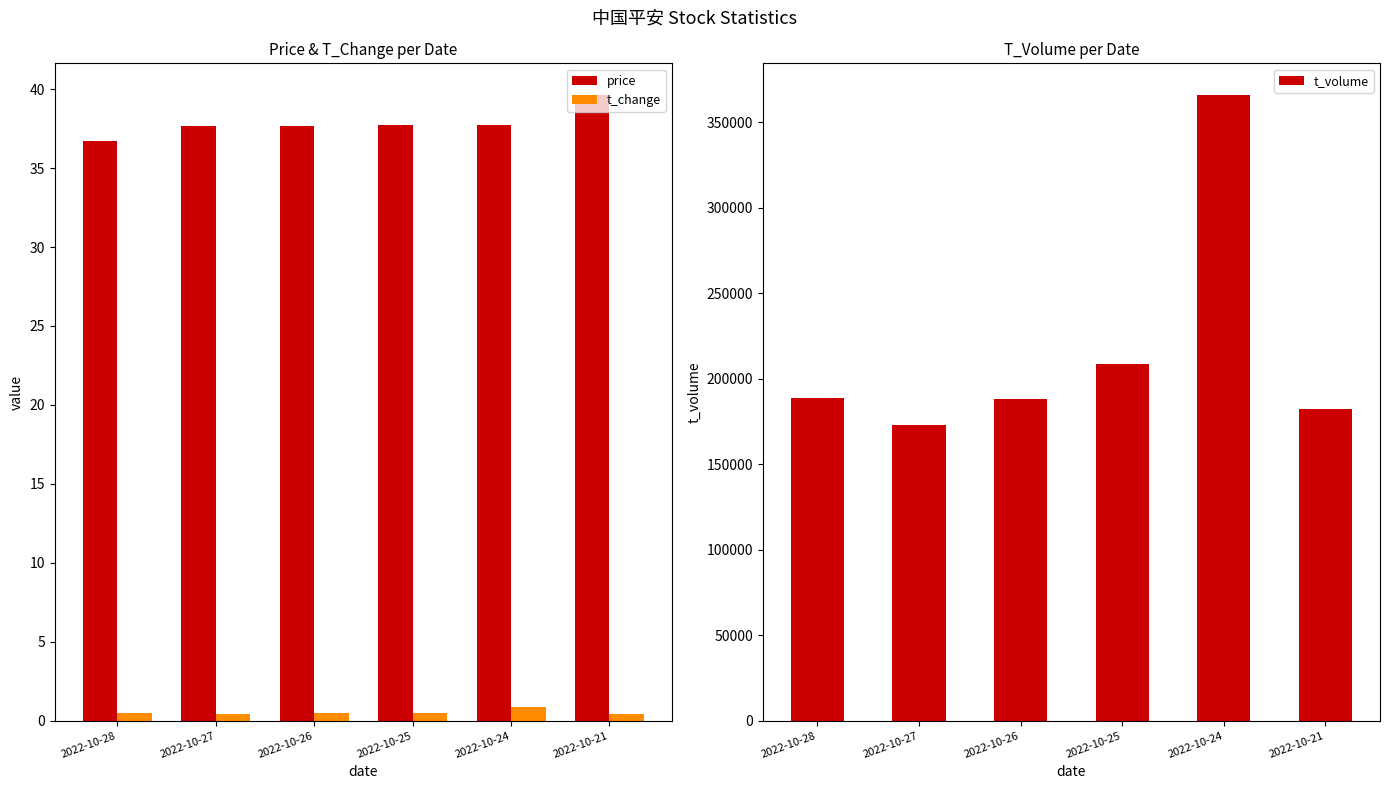

How many series are shown in this chart?

3